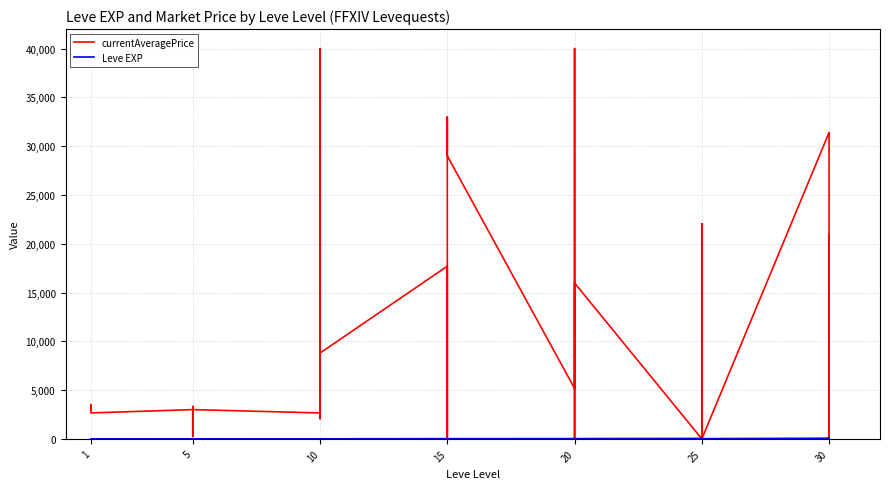

How many intersections are there between Leve EXP and currentAveragePrice?

12